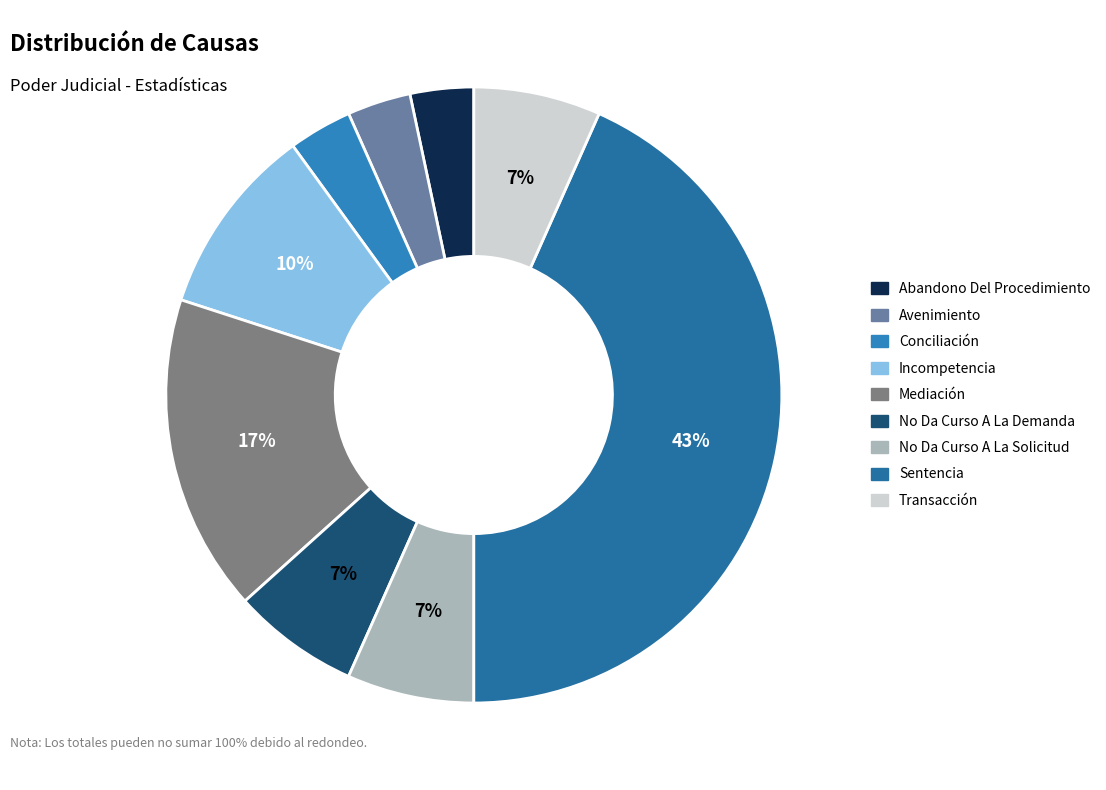

What percentage is the Transacción slice, to the nearest percent?

7%